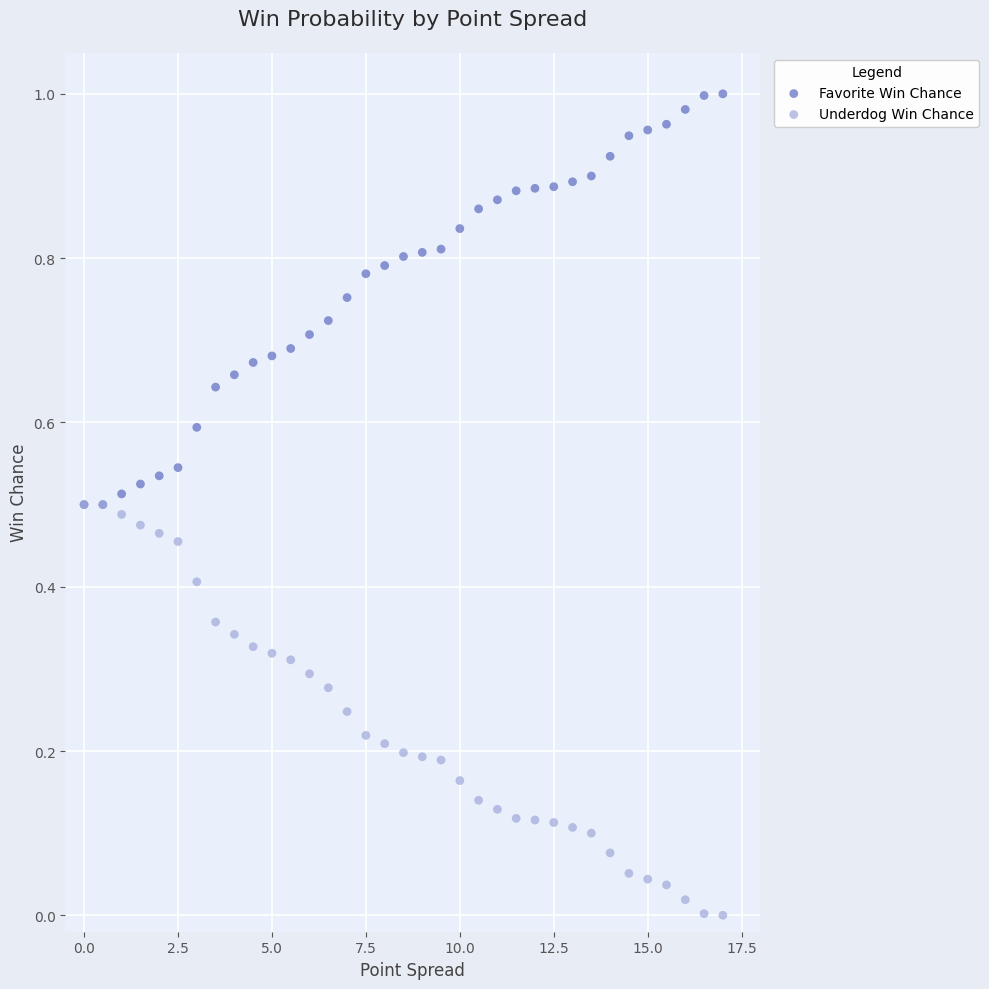

Which series contains the highest Y value?

Favorite Win Chance